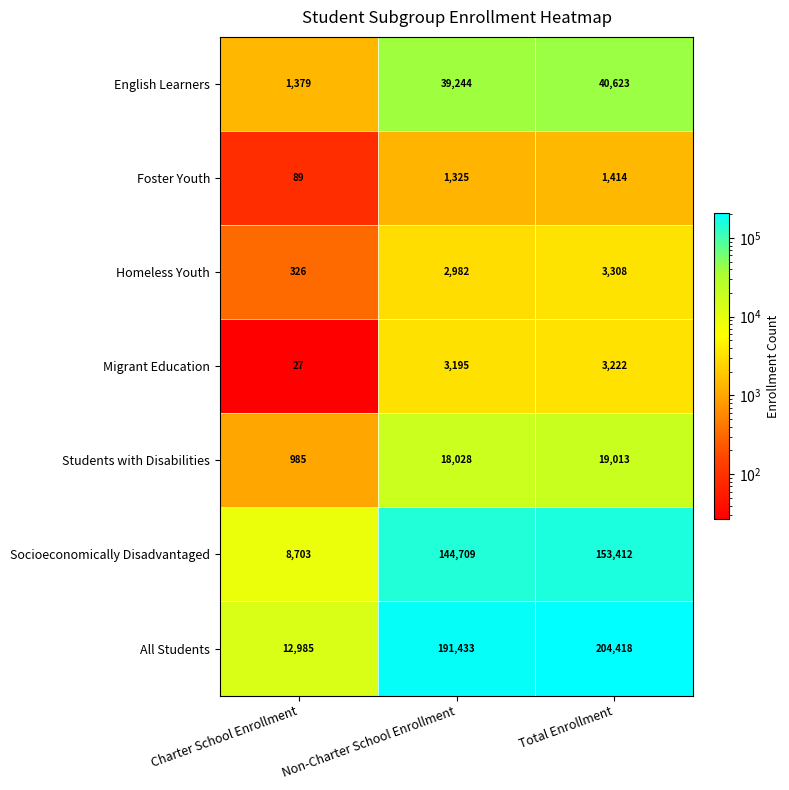

What is the greatest value displayed?

204418